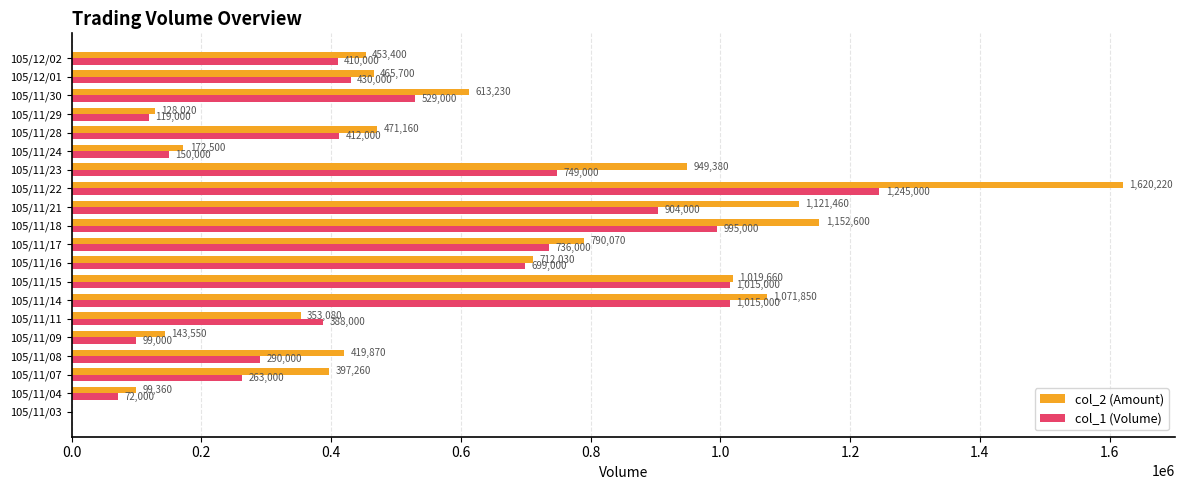

Is the value of col_1 (Volume) at 105/11/29 greater than the value of col_2 (Amount) at 105/11/15?

No